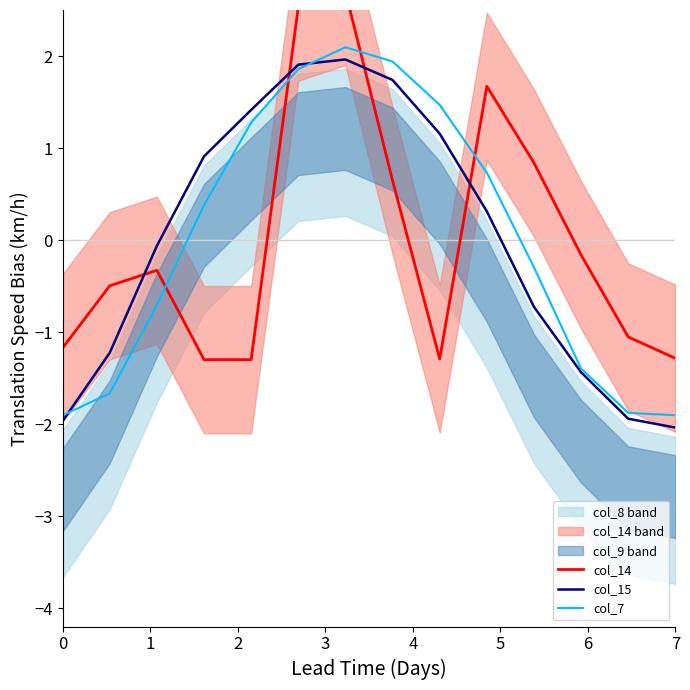

List the series in order of their peak value, highest first.

col_14, col_7, col_15